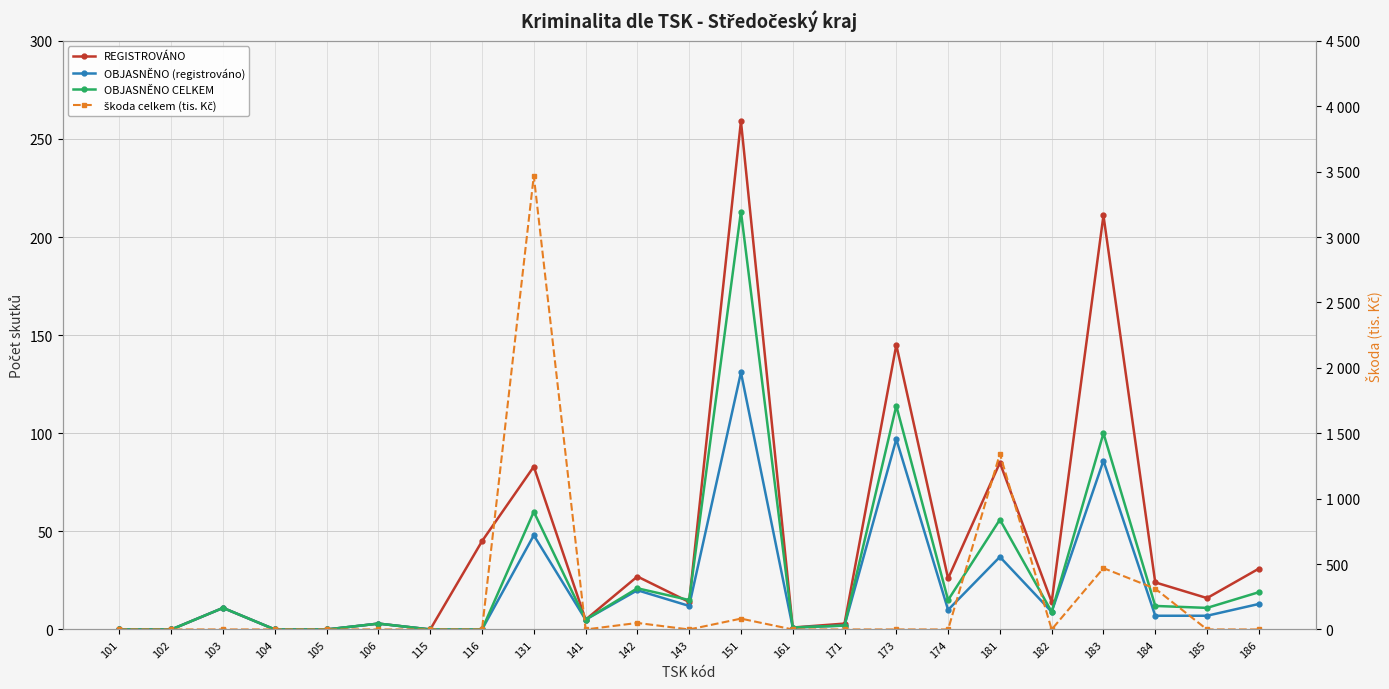

What is the difference between the OBJASNĚNO CELKEM values at 102 and 182?

9